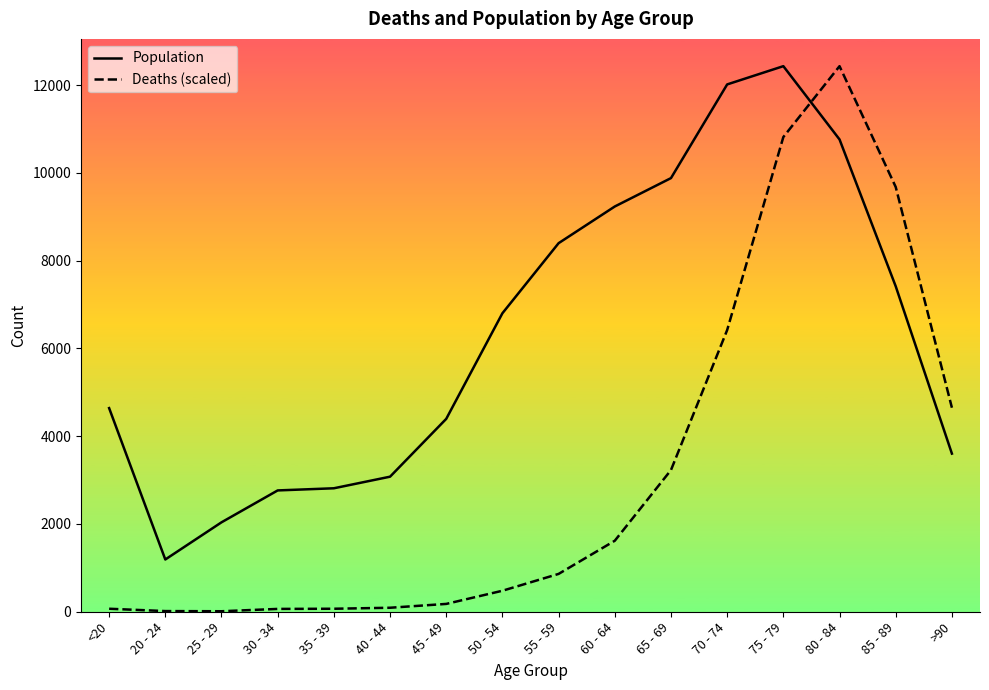

What position from the left is 50 - 54?

8